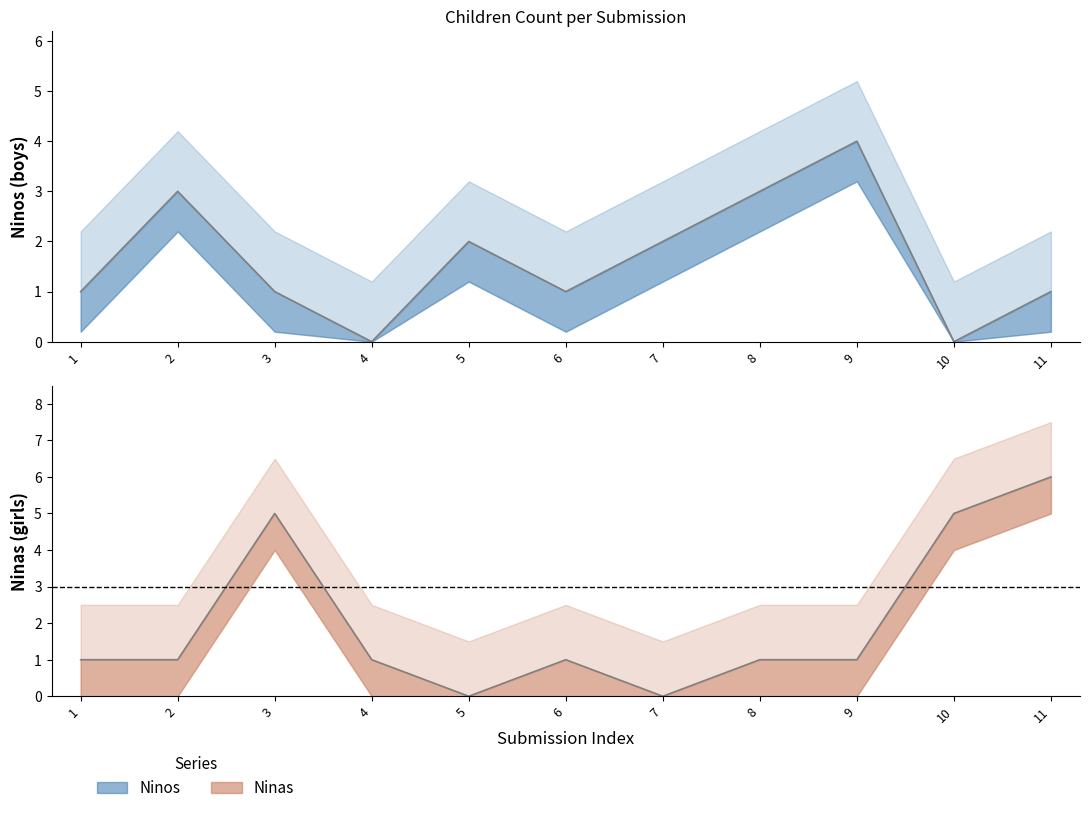

Count the number of data series in this chart.

2